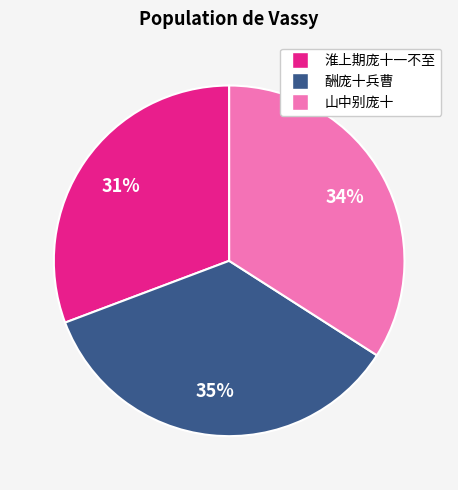

Is there any slice that represents more than half of the pie?

No